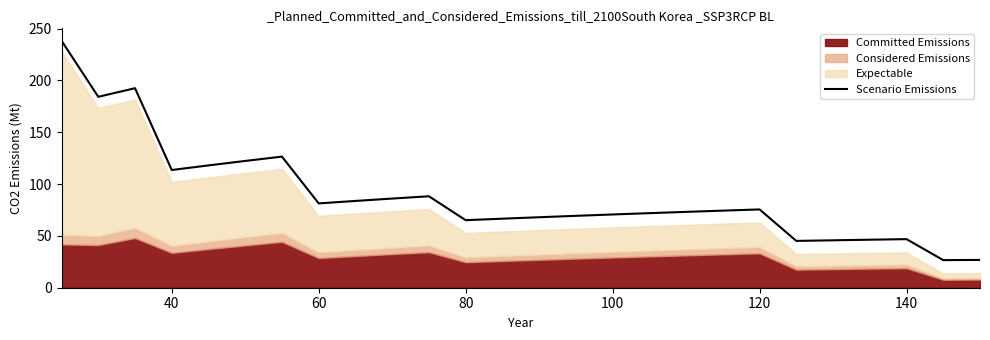

True or false: Scenario Emissions has a value of 70.7 at 100.

True